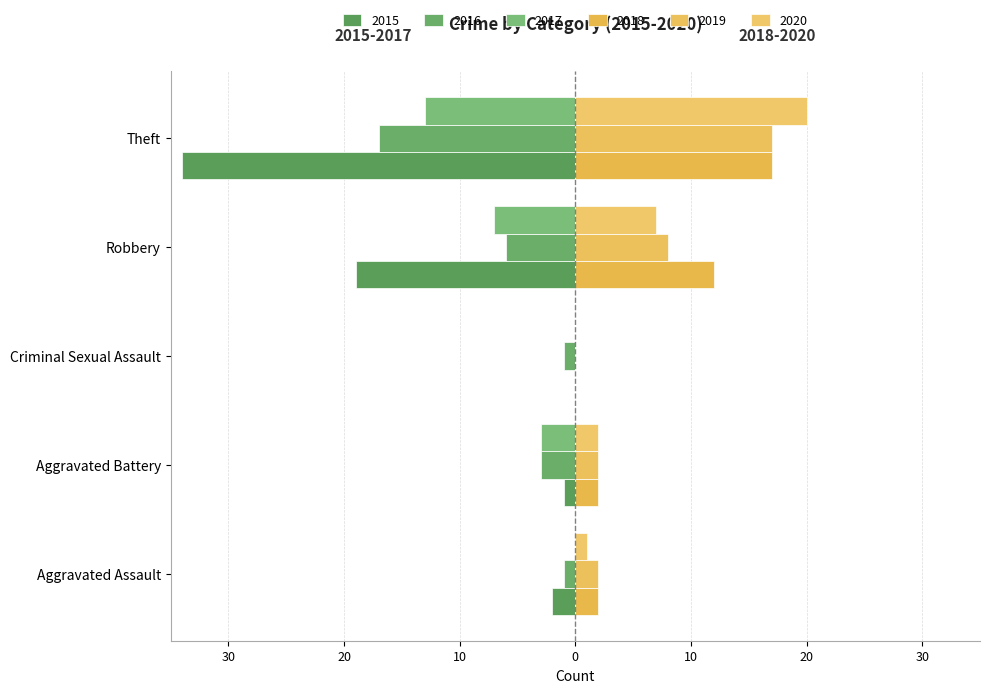

The value of 2015 at Theft is -34. True or false?

True